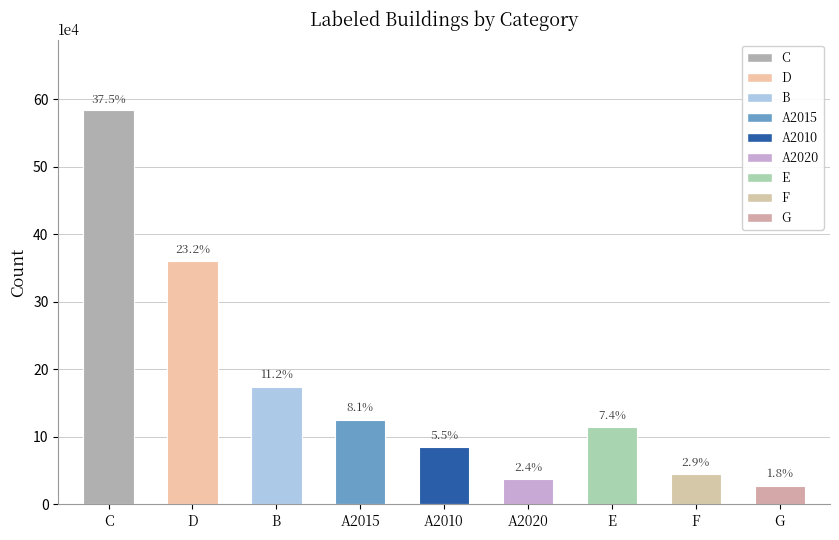

Reading left to right, list all the values displayed in this chart.

C=583758	D=360841	B=174367	A2015=125280	A2010=85132	A2020=37941	E=114404	F=45496	G=27438